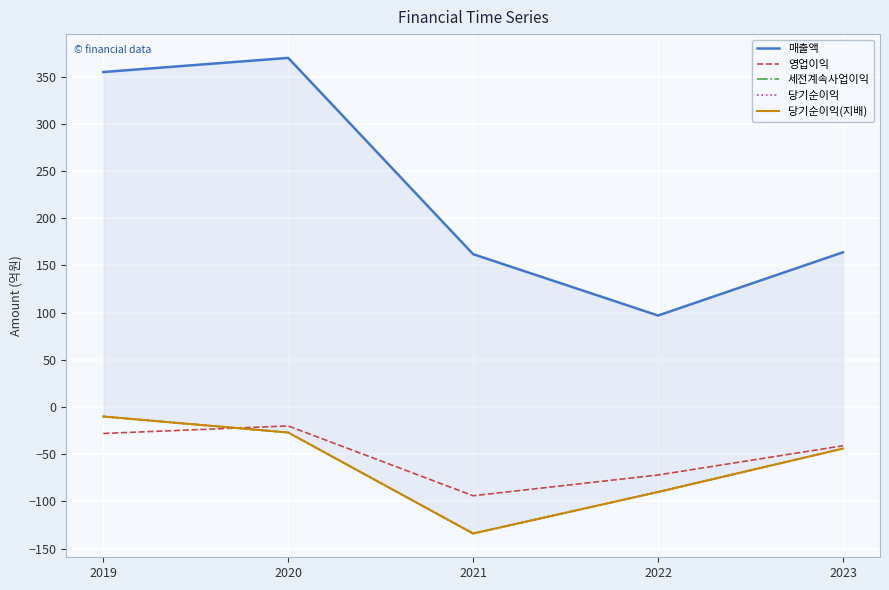

What is the smallest value displayed?

-134